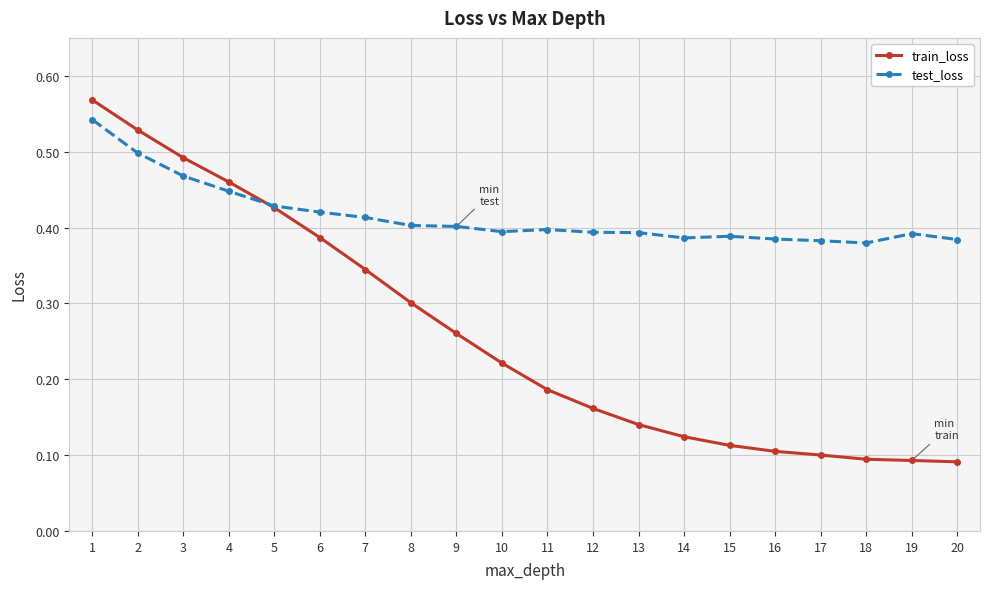

True or false: train_loss has more than 2 interior local peaks.

False